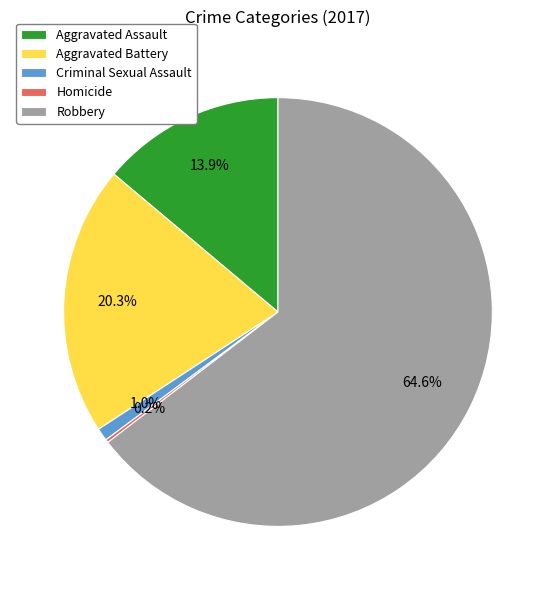

Combined, what portion of the pie is Criminal Sexual Assault and Robbery?

65.6%